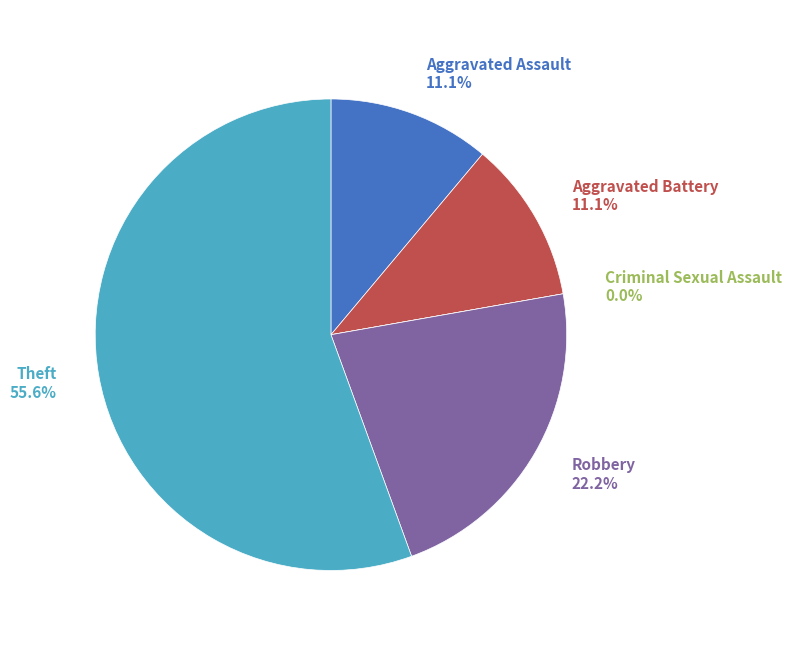

How many slices are in this pie chart?

5